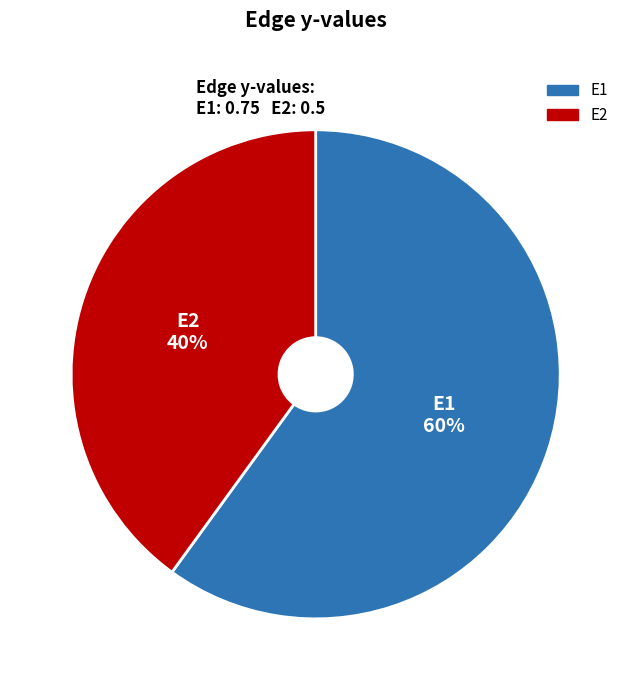

The E1 slice represents 60% of the pie. True or false?

True